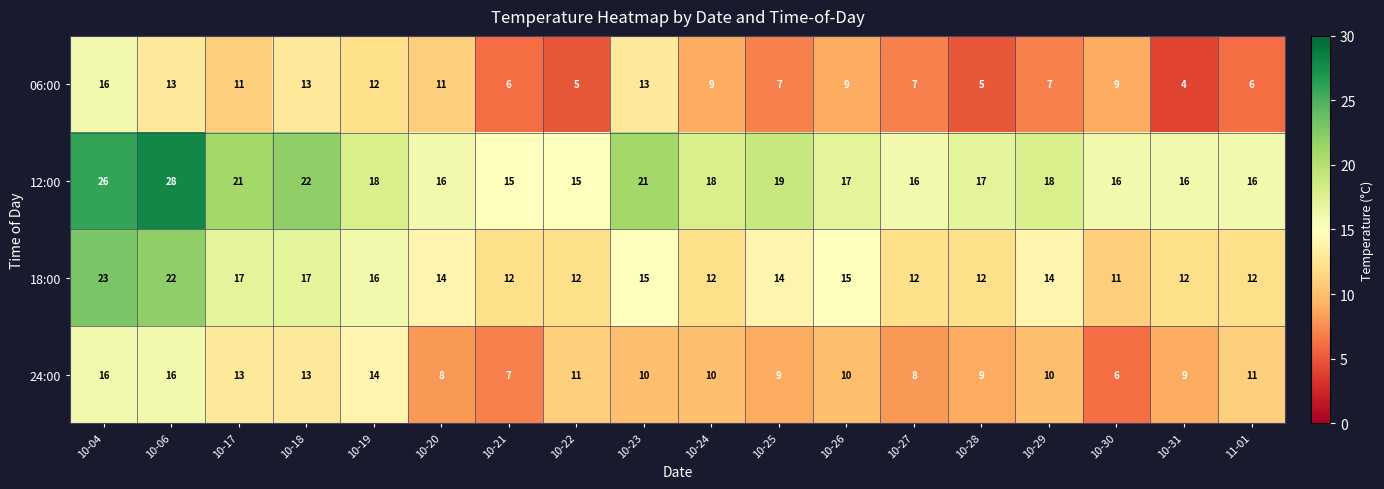

Which series has the largest range (max minus min)?

12:00